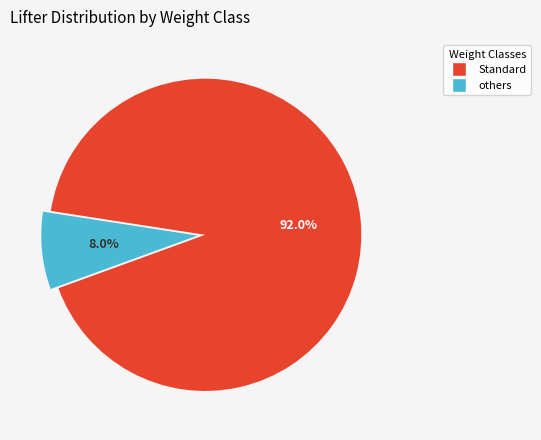

How many slices are in this pie chart?

2